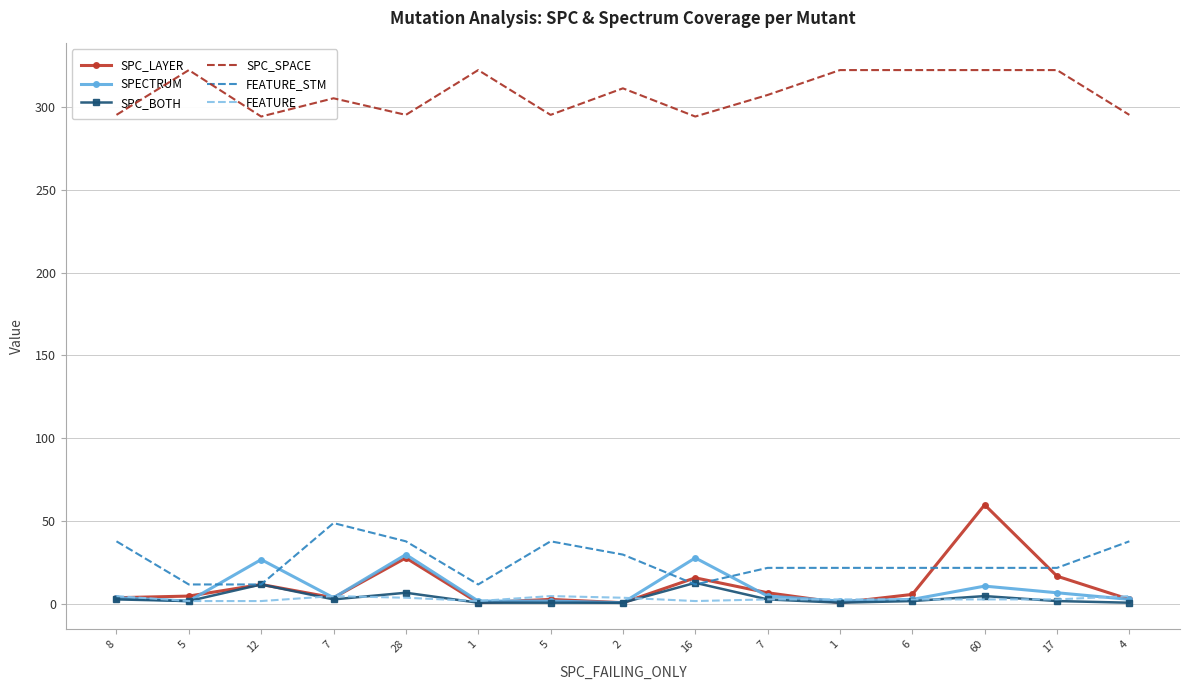

Where does the FEATURE series first go above 3?

8